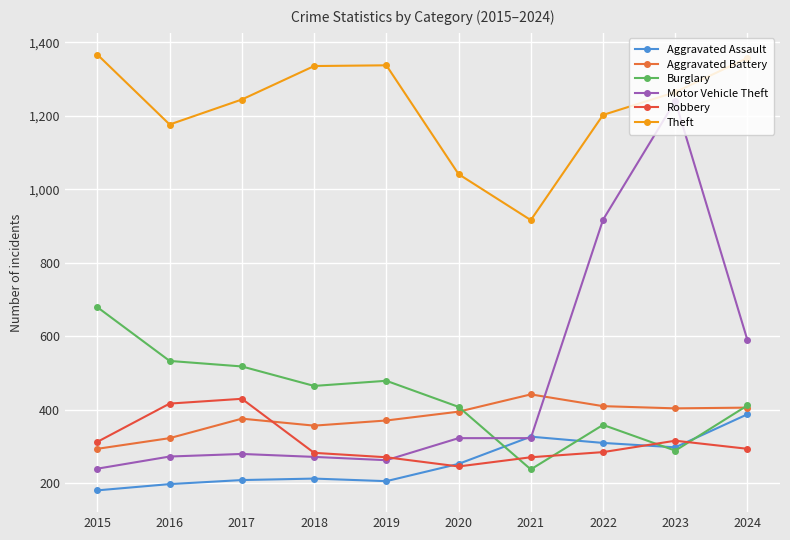

True or false: Aggravated Battery and Aggravated Assault cross at least once.

False